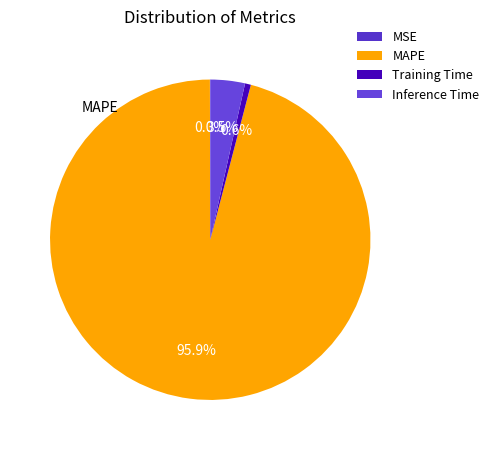

Which slice represents more than half of the pie?

MAPE